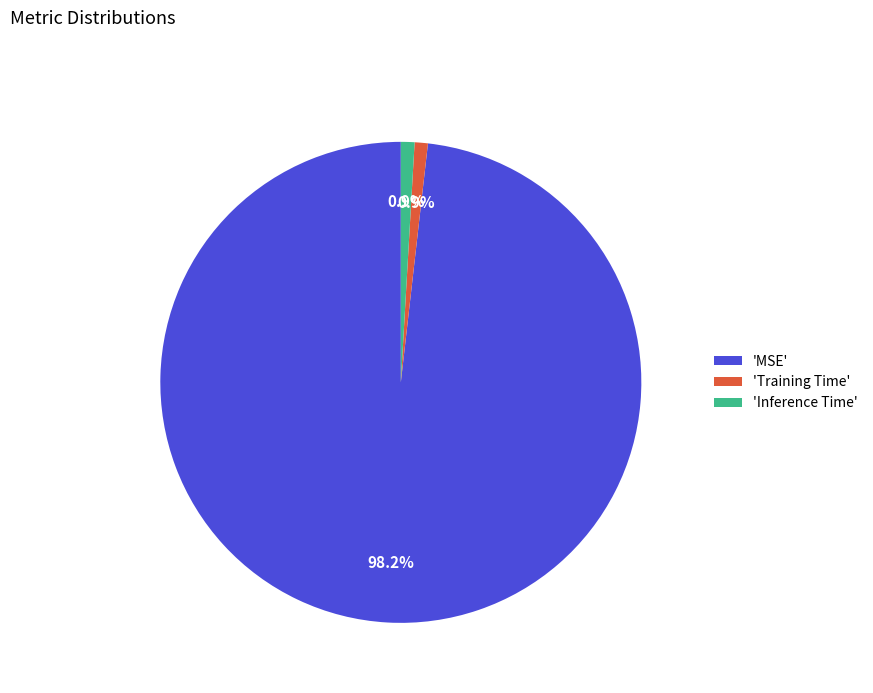

Do 'Inference Time' and 'Training Time' together represent more than half of the pie?

No